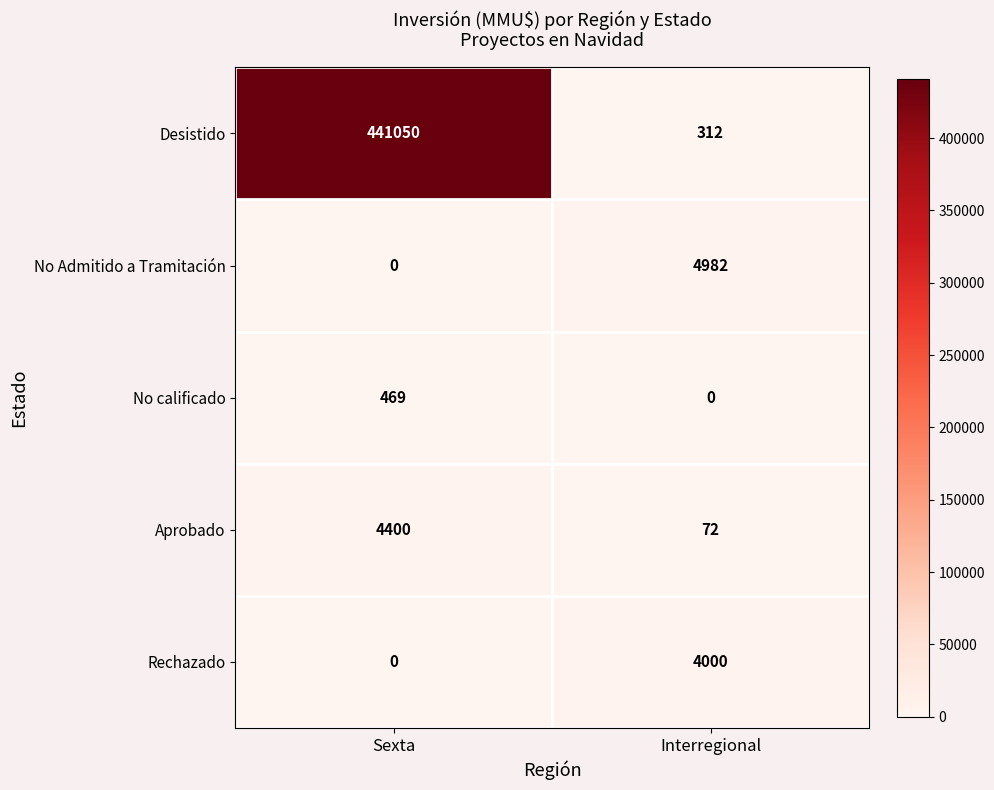

How many data points does each series have?

2